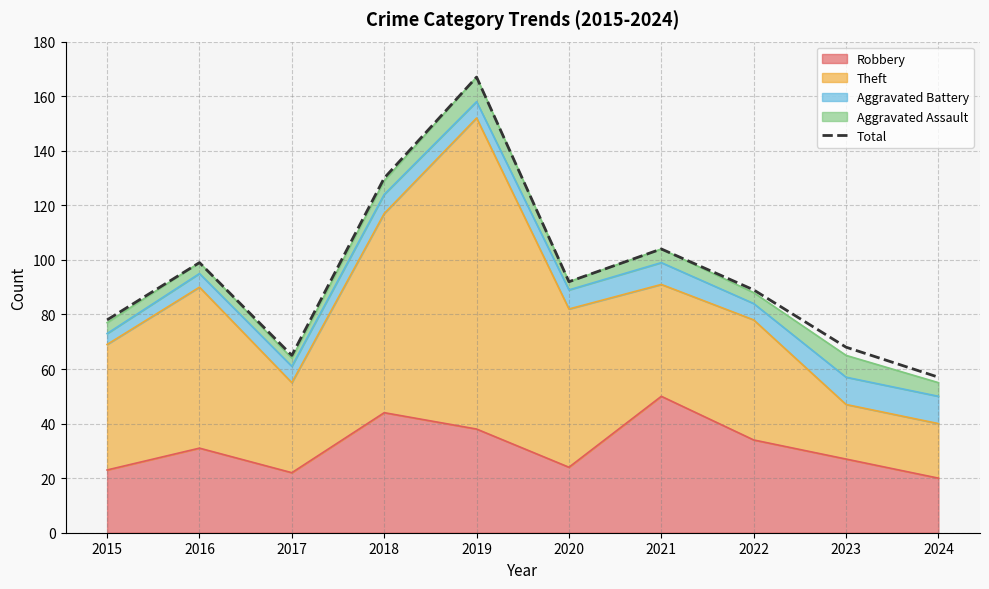

Rank the categories by value from highest to lowest.

2019, 2018, 2021, 2016, 2020, 2022, 2015, 2023, 2017, 2024